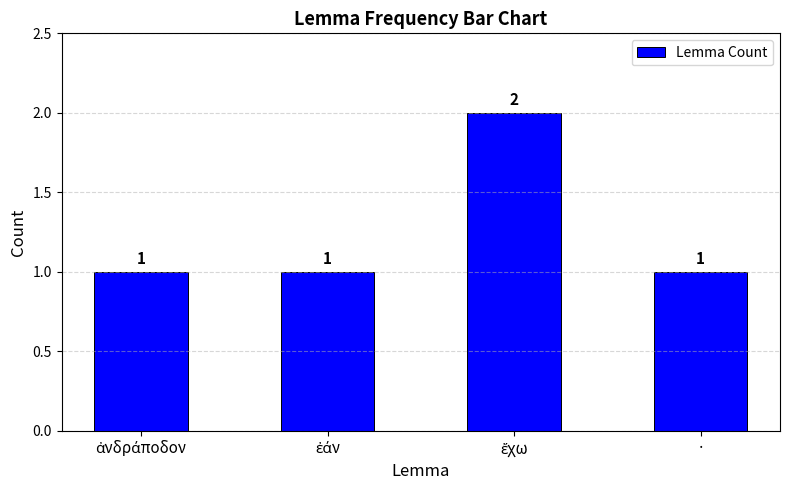

How many data points does each series have?

4